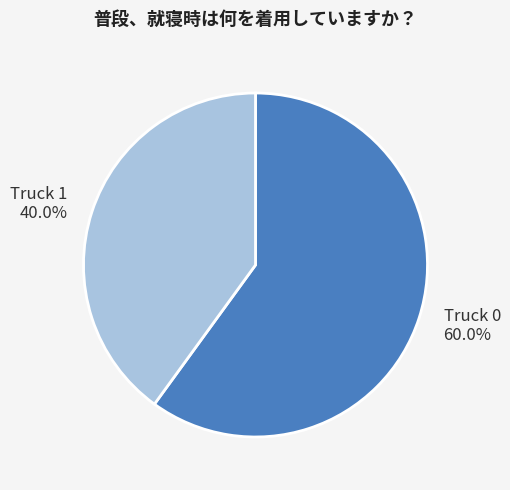

Rank the categories by value from lowest to highest.

Truck 1, Truck 0